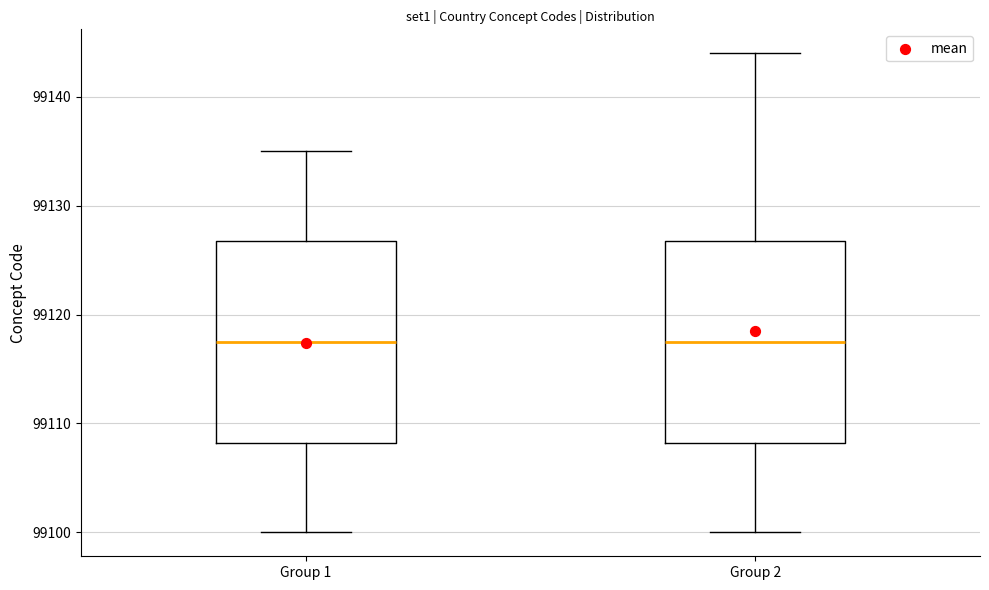

Reading left to right, read every box against the y-axis: the position of its median line, the range the box covers, and the ends of its whiskers. The values are not printed on the chart, so give them approximately, as read against the axis.

Group 1: median 99118, box 99108 to 99127, whiskers 99100 to 99135
Group 2: median 99118, box 99108 to 99127, whiskers 99100 to 99144